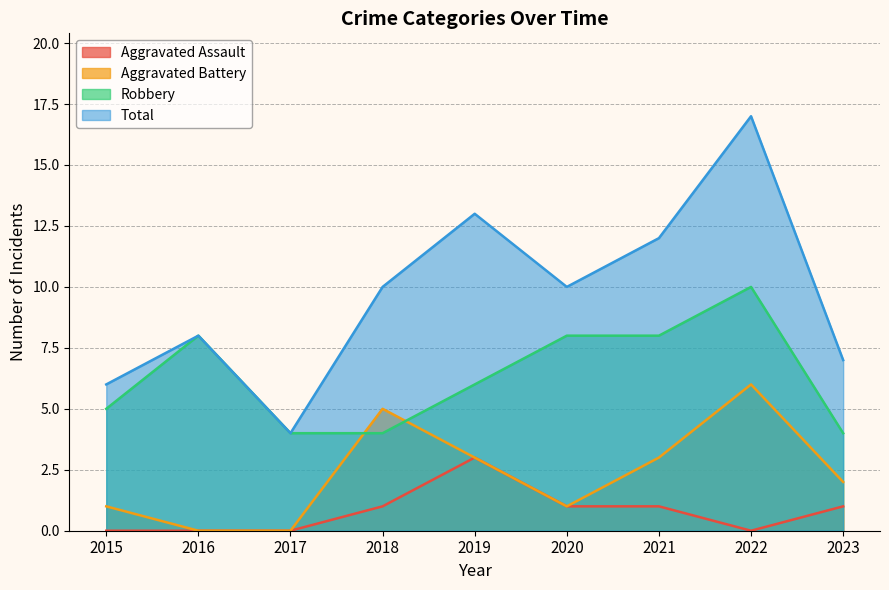

Reading left to right, list all the values displayed in this chart.

Aggravated Assault: 0	0	0	1	3	1	1	0	1
Aggravated Battery: 1	0	0	5	3	1	3	6	2
Robbery: 5	8	4	4	6	8	8	10	4
Total: 6	8	4	10	13	10	12	17	7